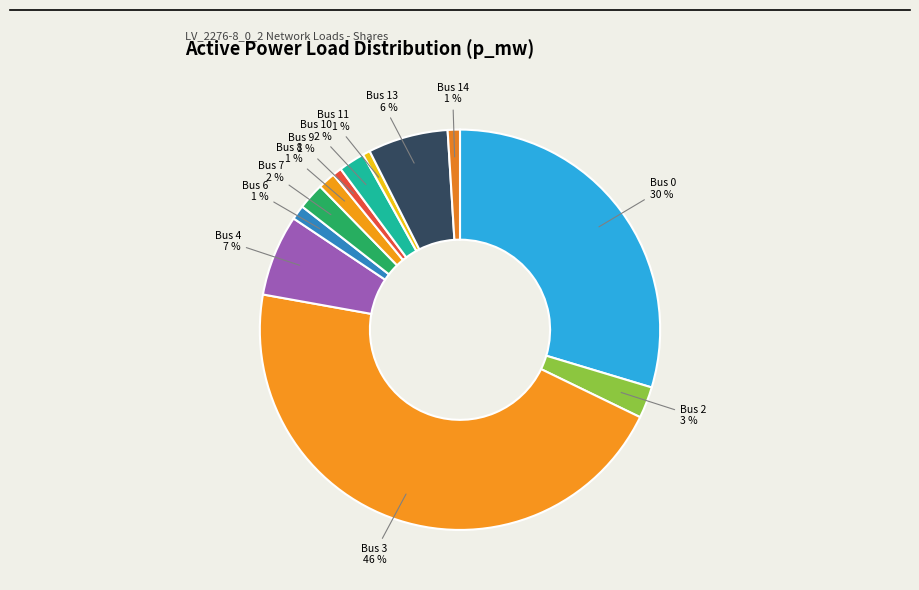

To the nearest percent, what is the difference between the Bus 6 and Bus 7 slice percentages?

1%